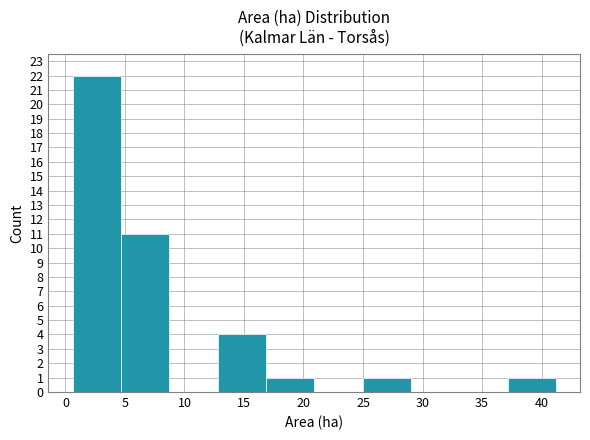

Reading left to right, transcribe this chart: for each bar, give the range it covers on the x-axis and its height. Neither the bar edges nor the heights are printed on the chart, so give them approximately, as read against the axes.

0.5 to 4.5: 22
4.5 to 8.5: 11
8.5 to 13.0: 0
13.0 to 17.0: 4
17.0 to 21.0: 1
21.0 to 25.0: 0
25.0 to 29.0: 1
29.0 to 33.0: 0
33.0 to 37.0: 0
37.0 to 41.0: 1